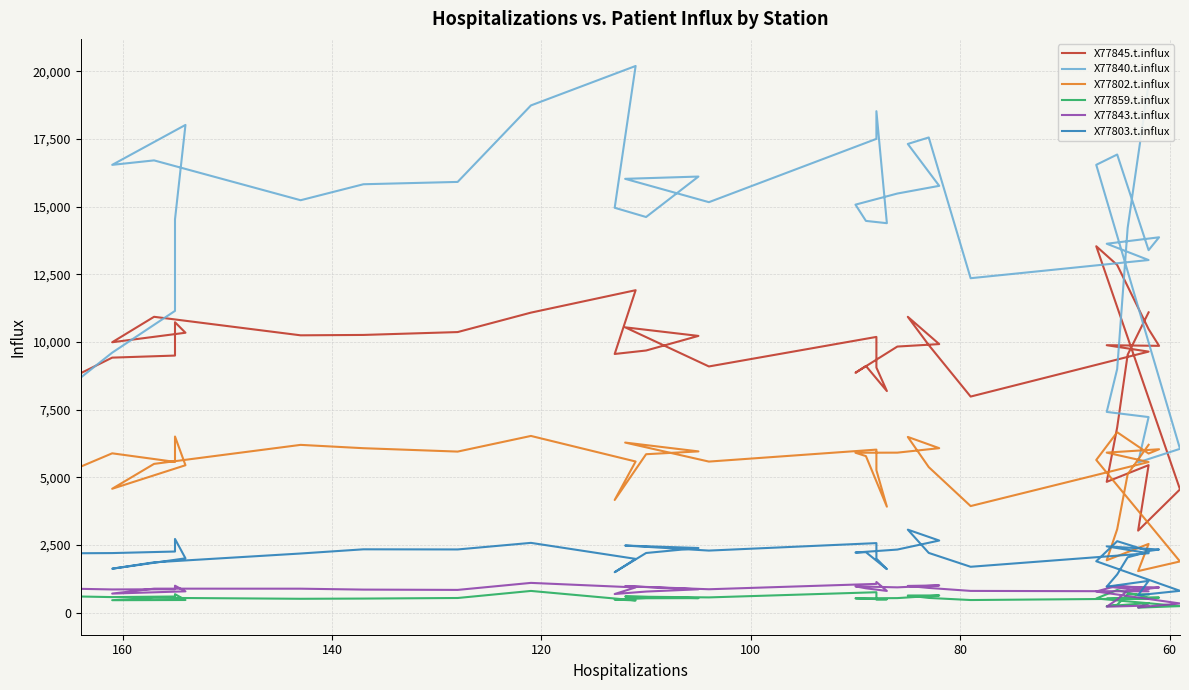

What are all the series names shown in the legend?

X77845.t.influx, X77840.t.influx, X77802.t.influx, X77859.t.influx, X77843.t.influx, X77803.t.influx